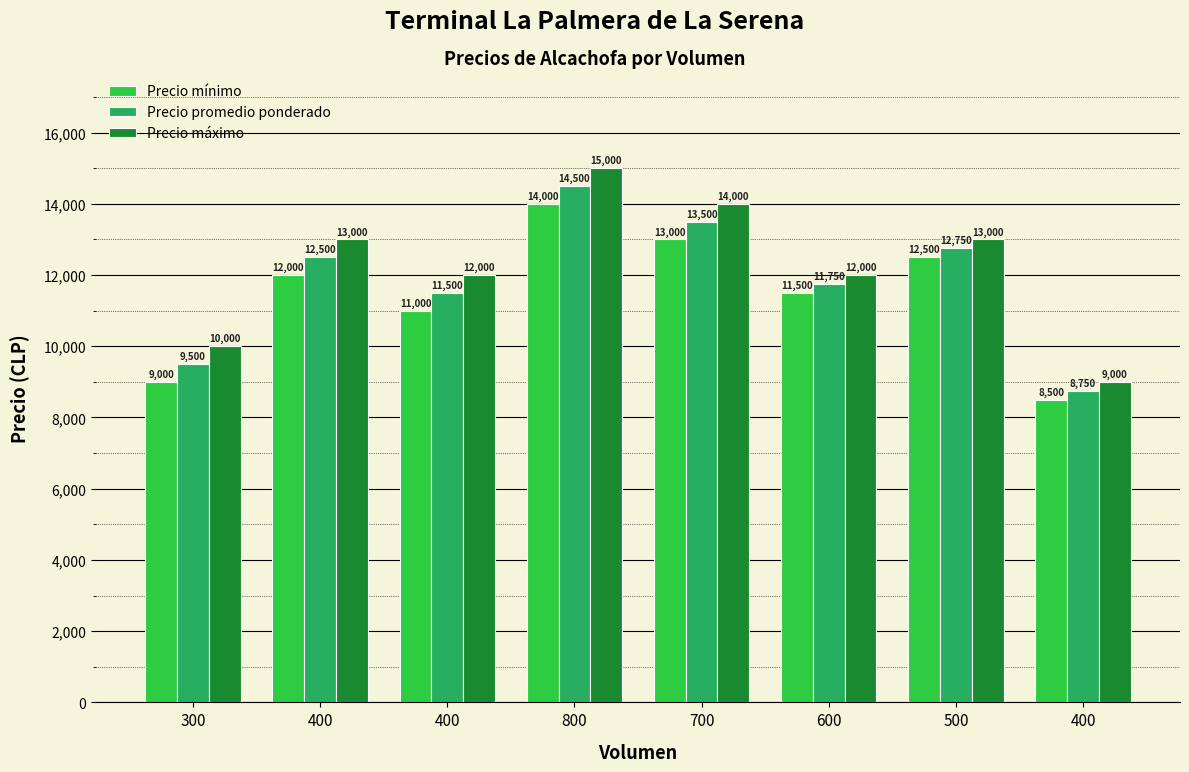

What are all the series names shown in the legend?

Precio mínimo, Precio promedio ponderado, Precio máximo